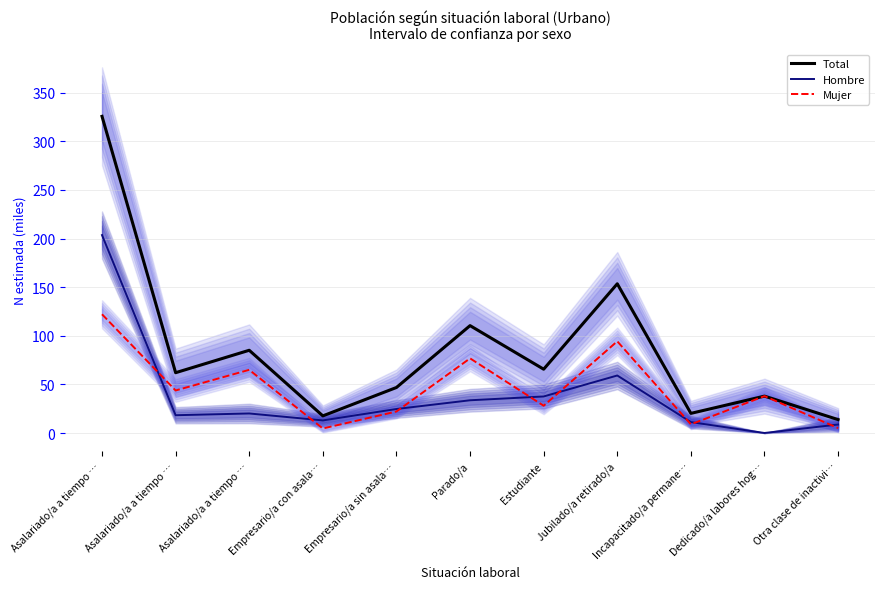

At which category is the sum across all series the highest?

Asalariado/a a tiempo …